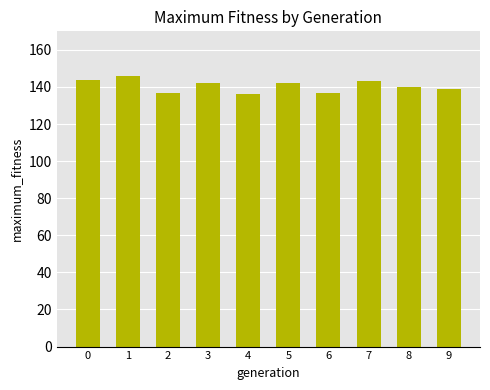

Reading right to left, what are all the values shown in this chart?

139	140	143	137	142	136	142	137	146	144